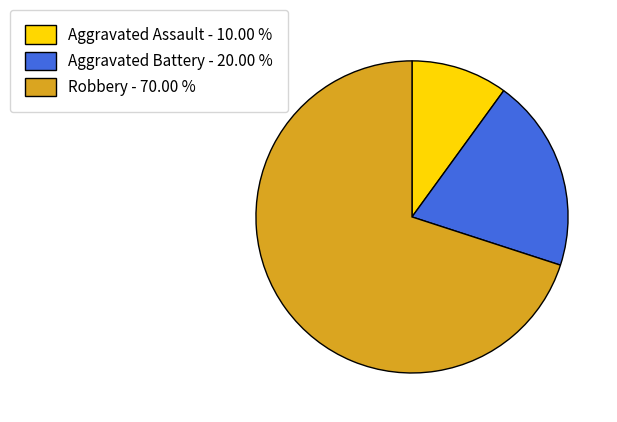

Do Aggravated Battery - 20.00 % and Robbery - 70.00 % together represent more than half of the pie?

Yes